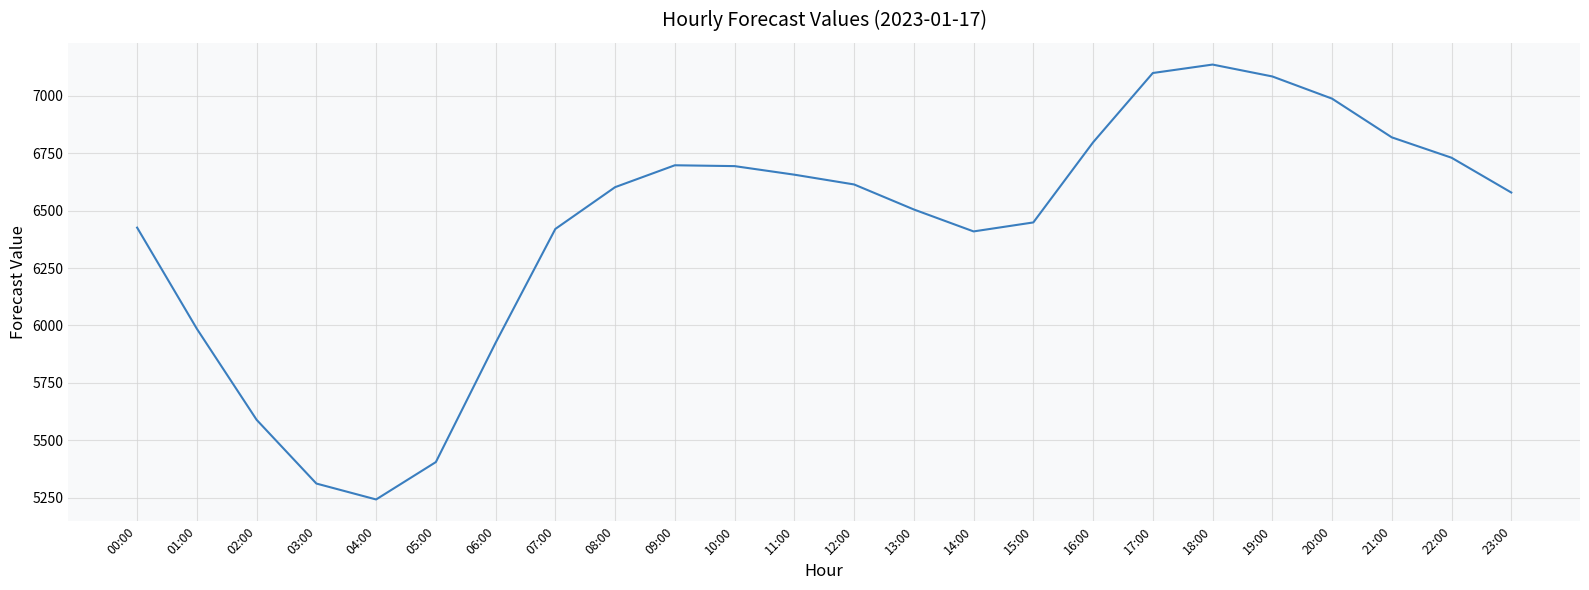

Which label corresponds to the largest value in the chart?

18:00